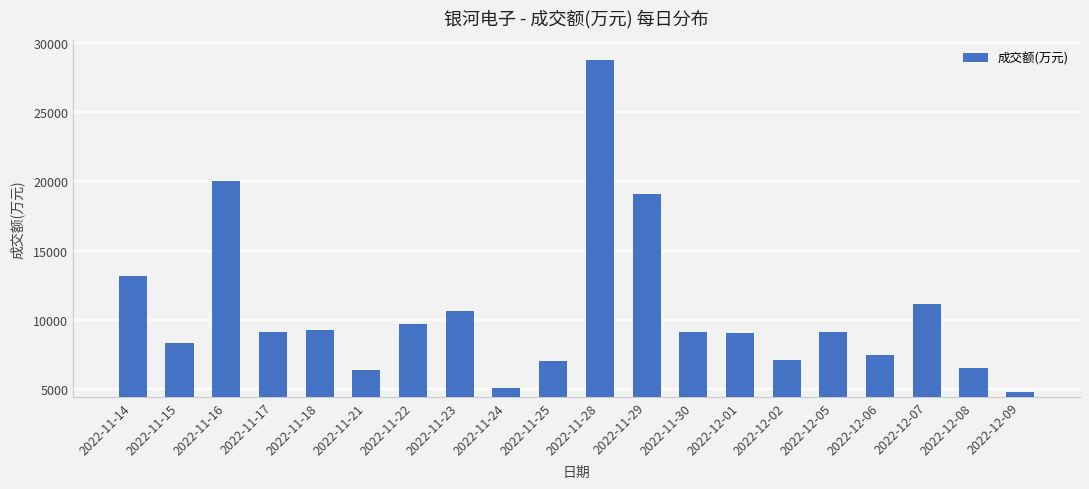

What is the average value?

10557